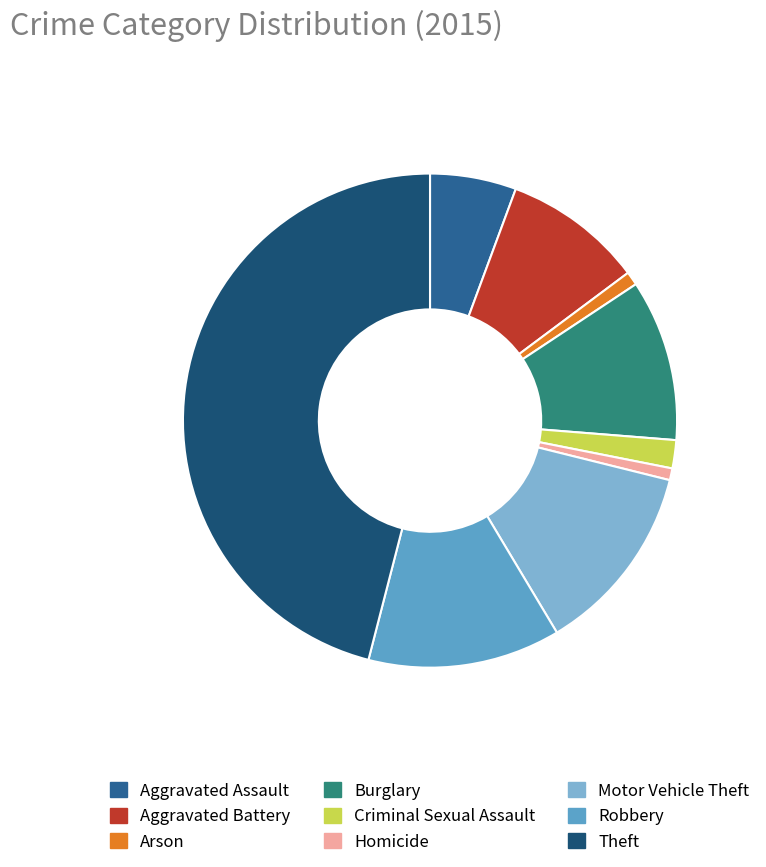

Is Homicide the majority of the pie?

No